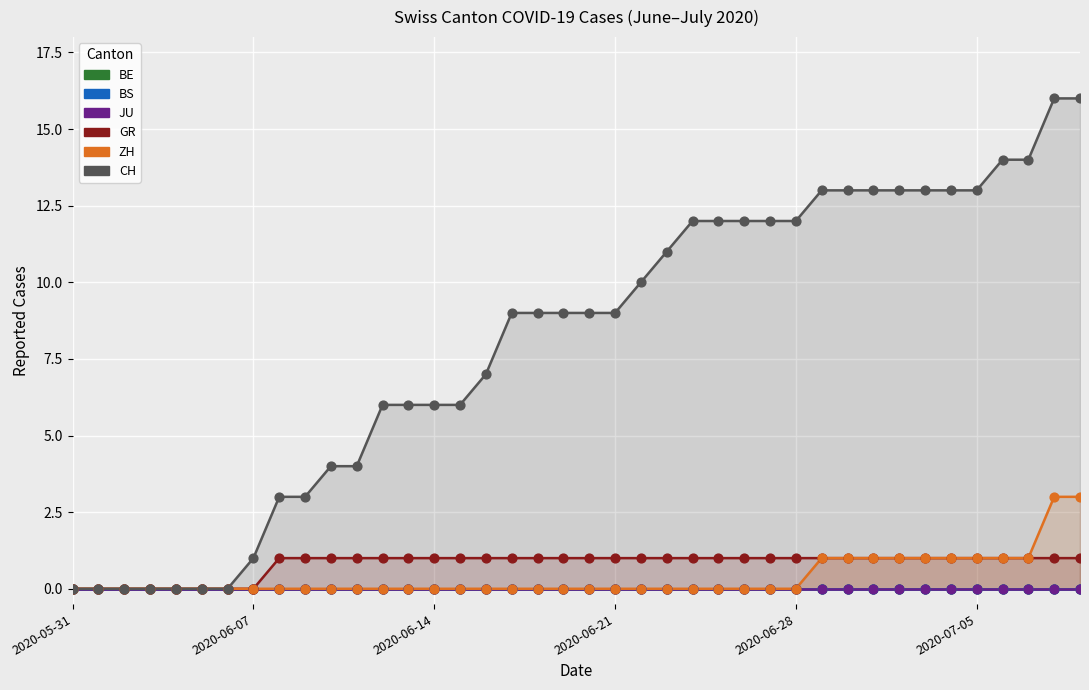

Which series has the widest spread of Y values?

CH